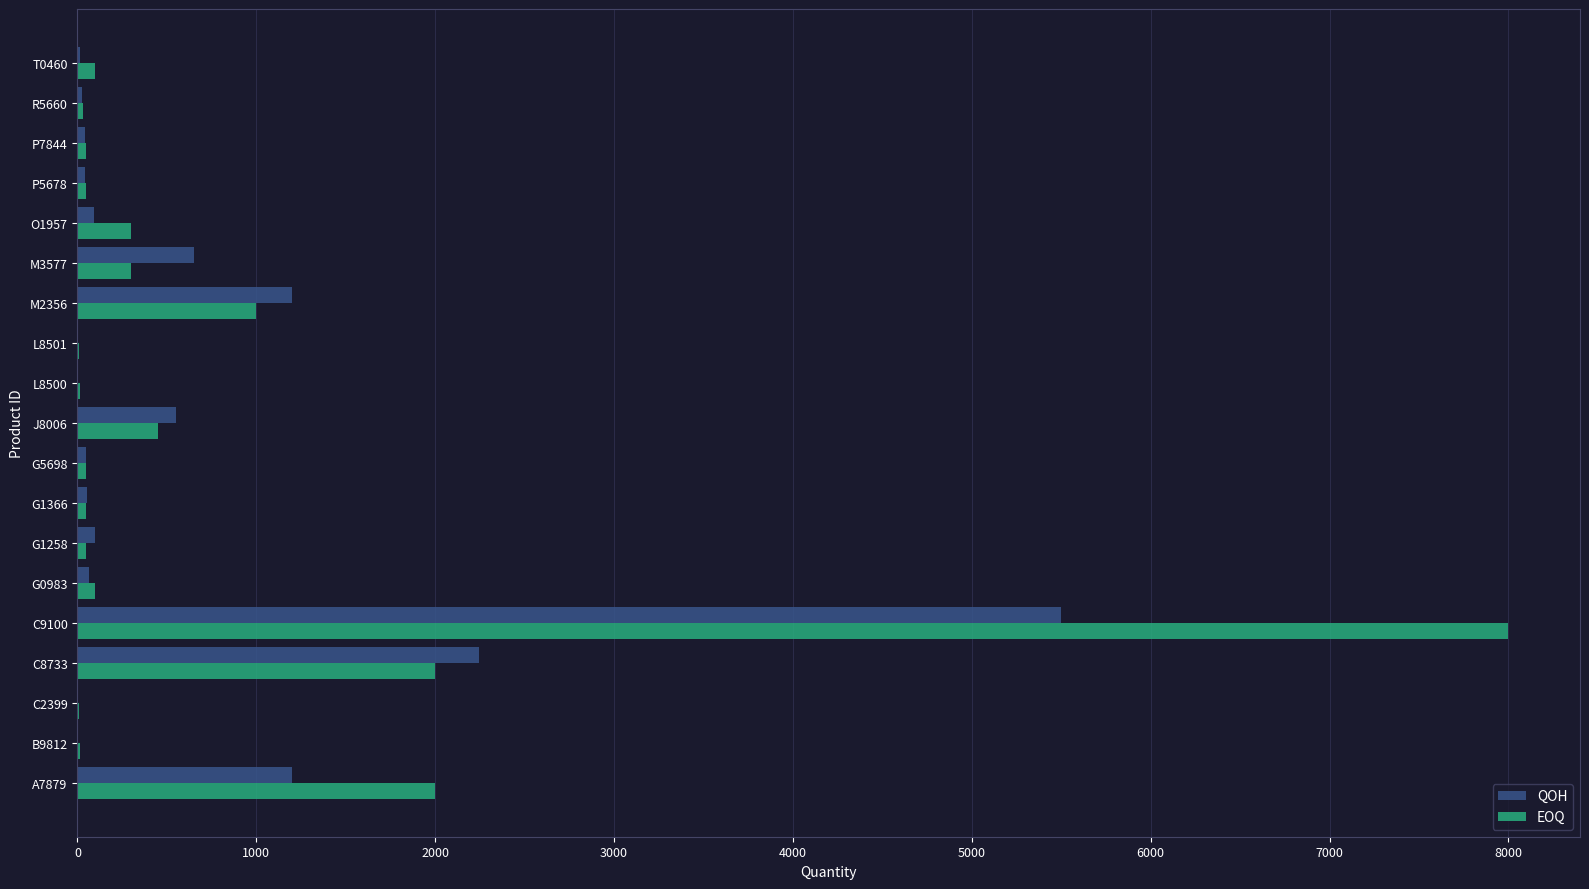

Which category has the highest value in the EOQ series?

C9100